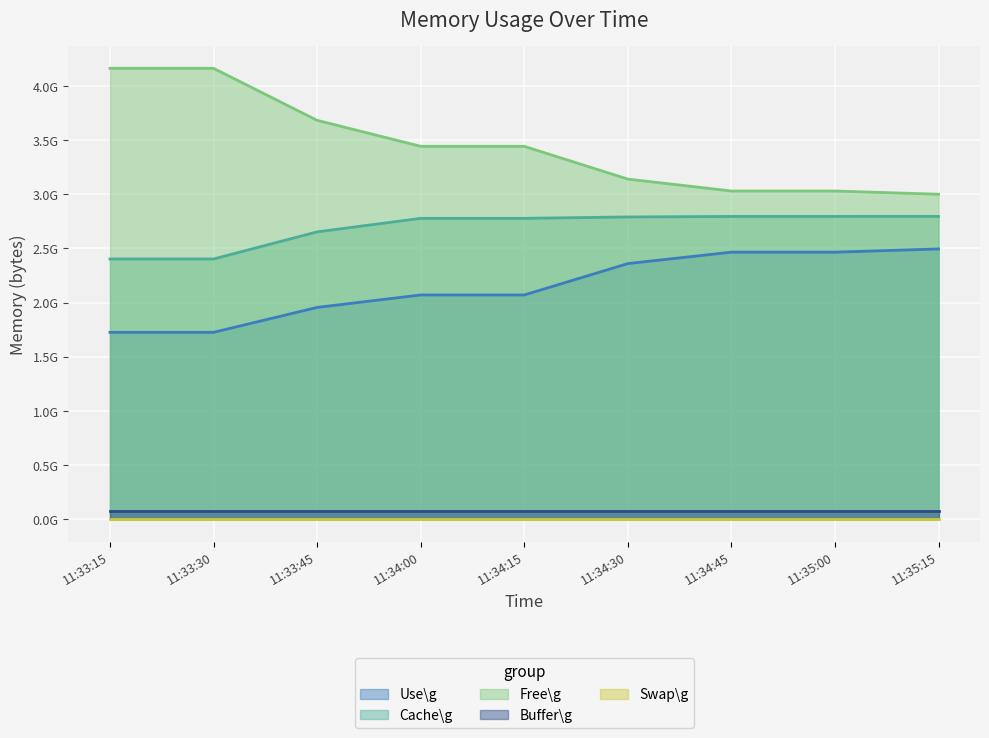

List the labels in order of Cache\g value, largest first.

11:35:15, 11:34:45, 11:35:00, 11:34:30, 11:34:00, 11:34:15, 11:33:45, 11:33:15, 11:33:30